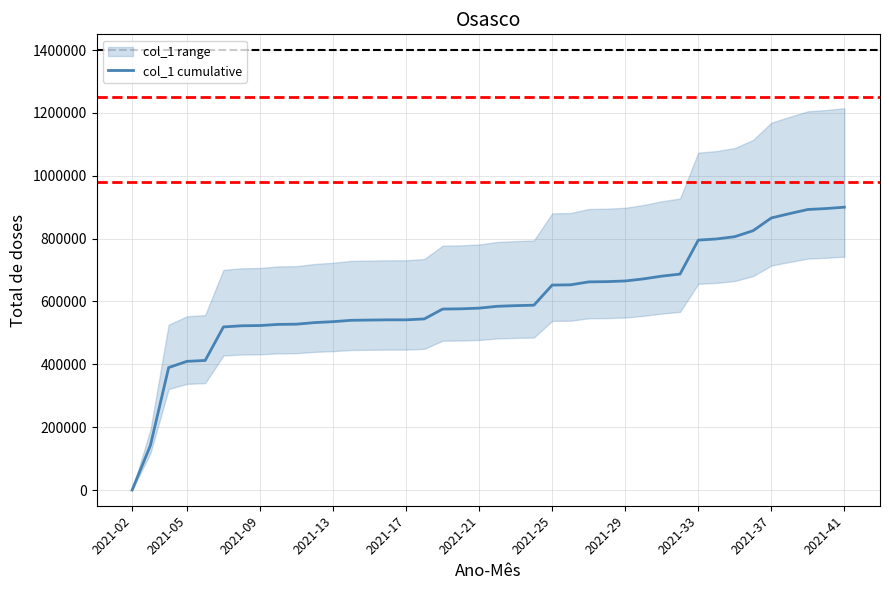

The value at 38 is 895673.2. True or false?

True